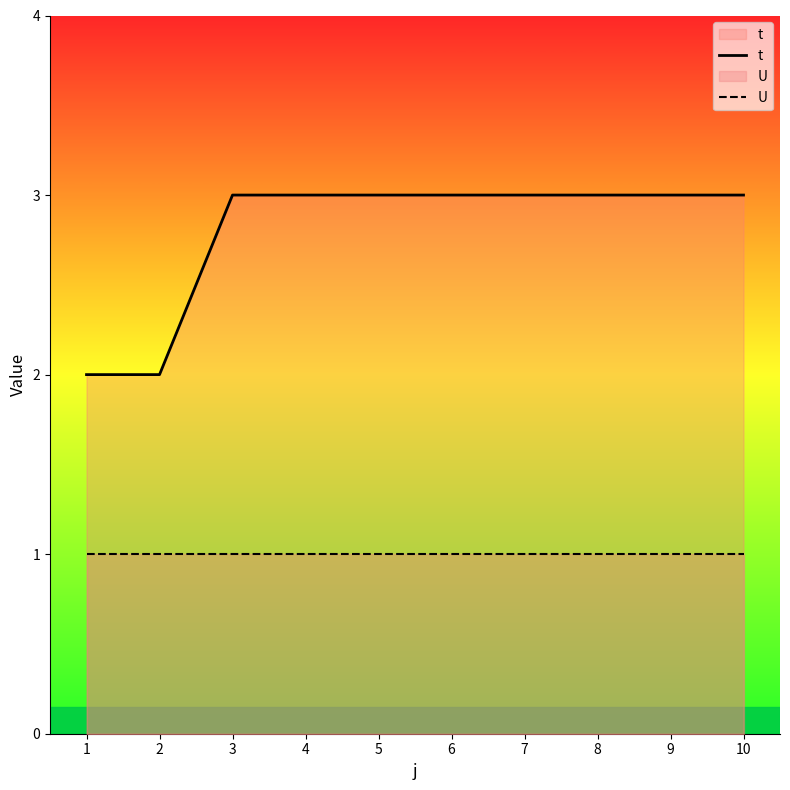

What is the spread (max minus min) of values at 8?

2